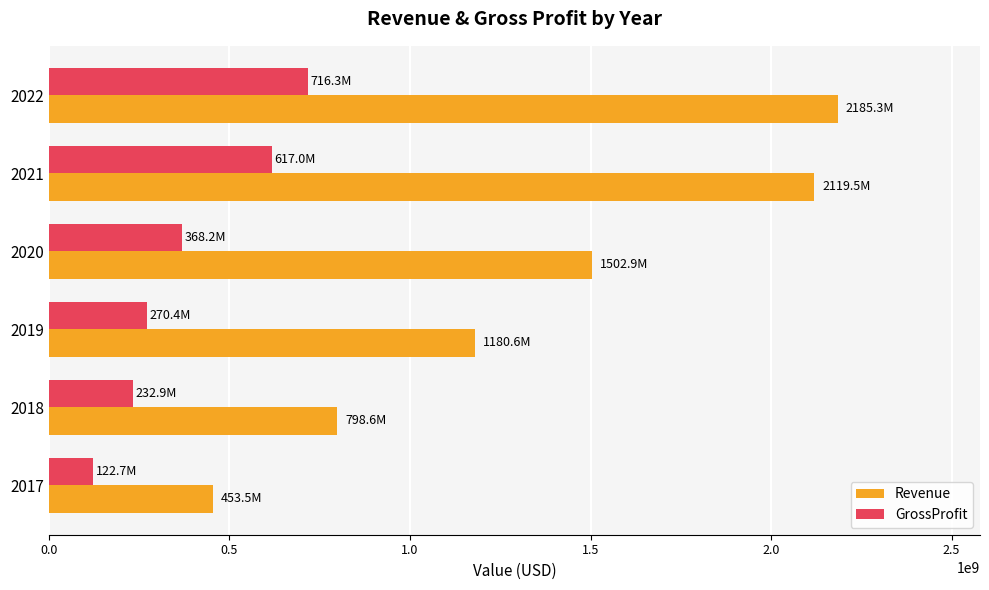

What is the minimum value for GrossProfit?

122707000